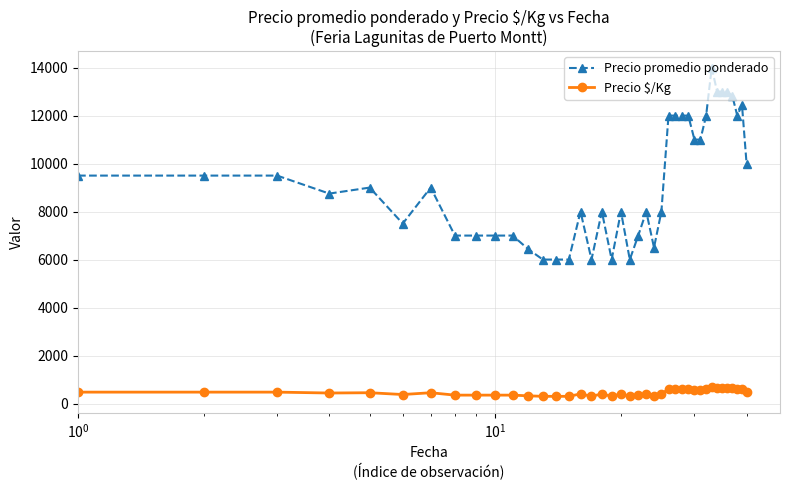

Count the number of categories in the chart.

40